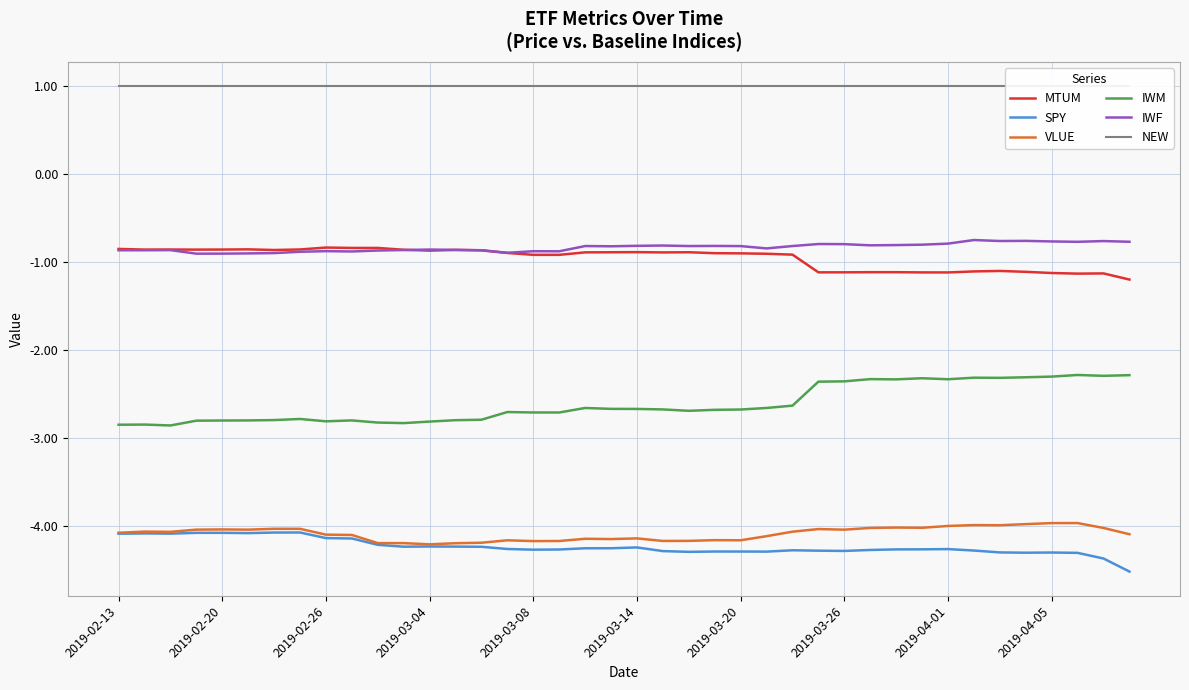

Does the chart display data point markers on the line(s)?

No